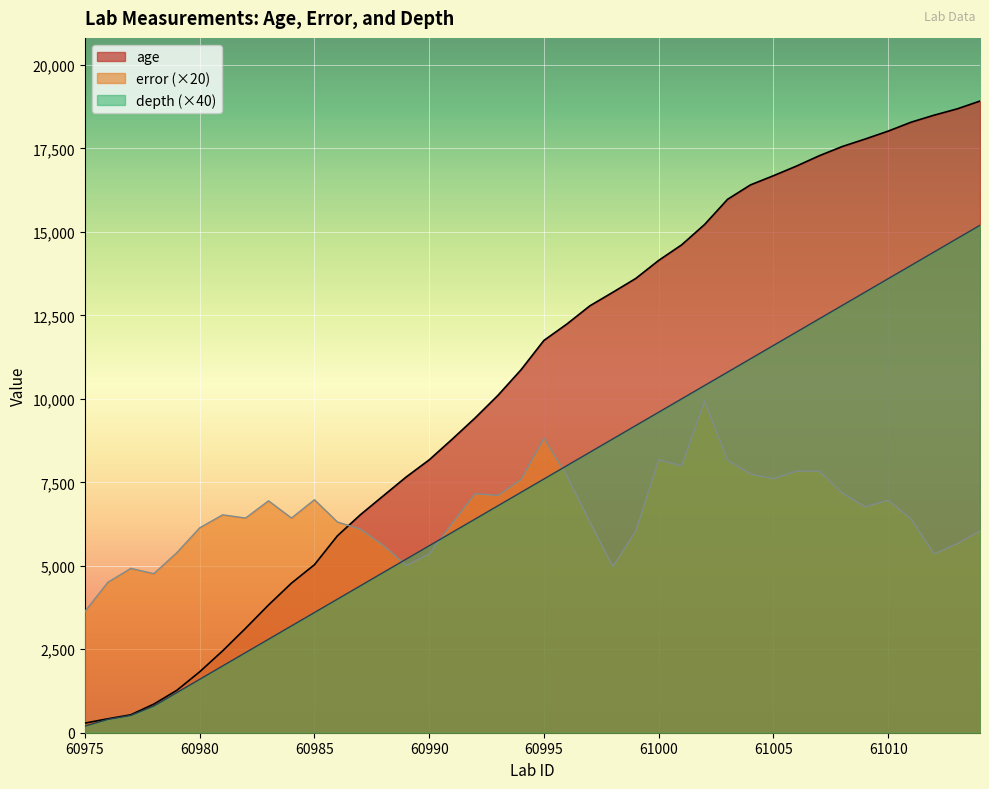

Does the chart display data point markers on the line(s)?

No